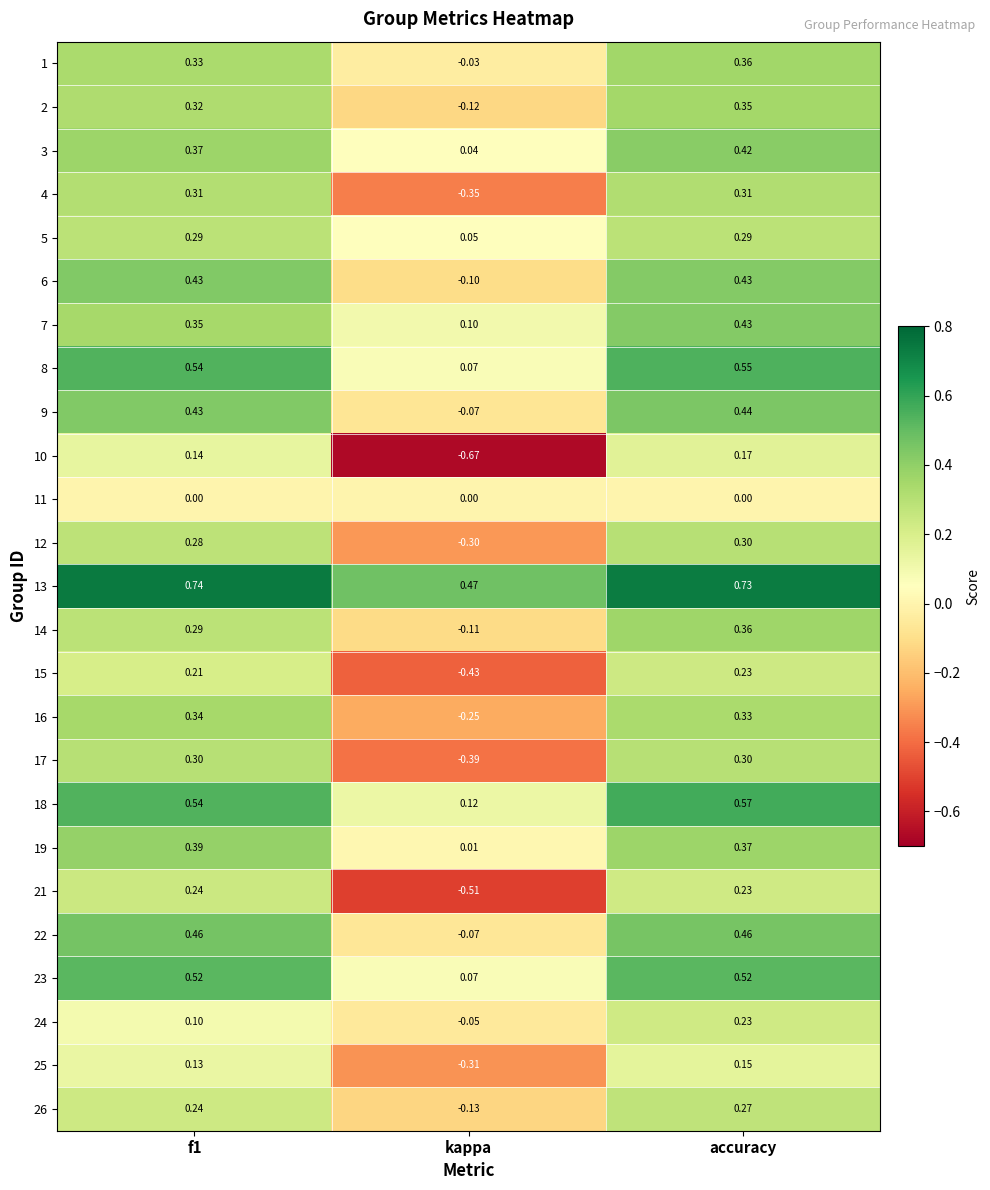

At which label does 22 reach its minimum?

kappa